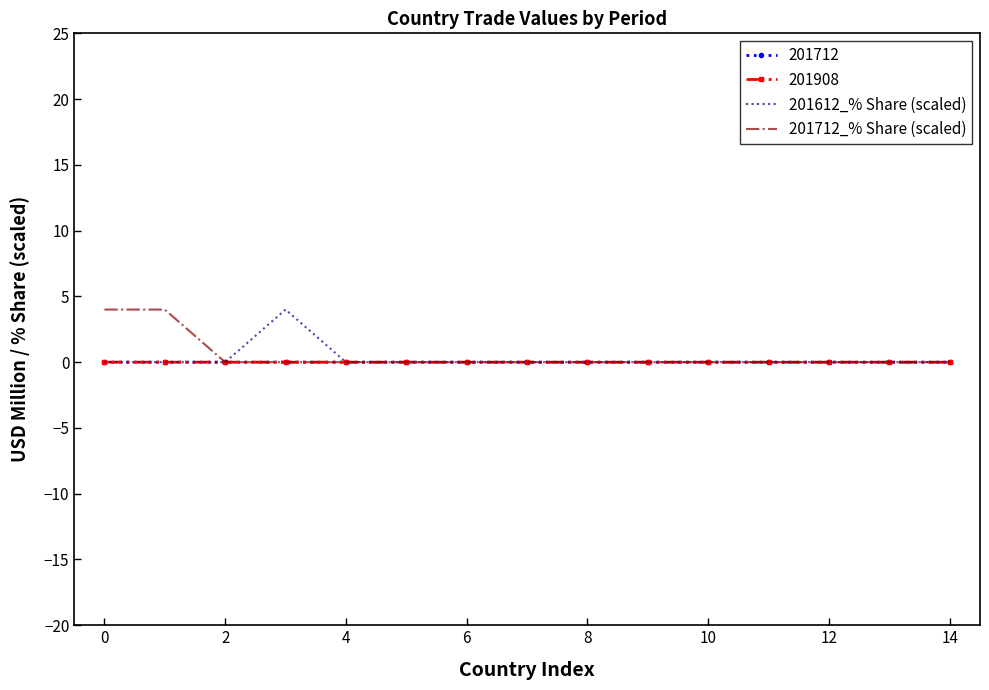

What is the greatest value displayed?

4.0